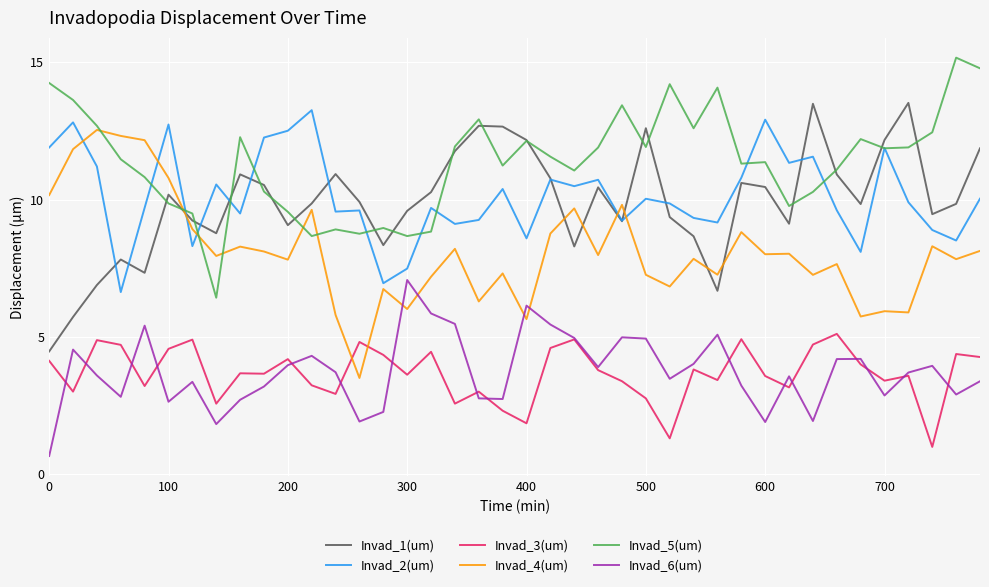

Which series has the largest total across all categories?

Invad_5(um)